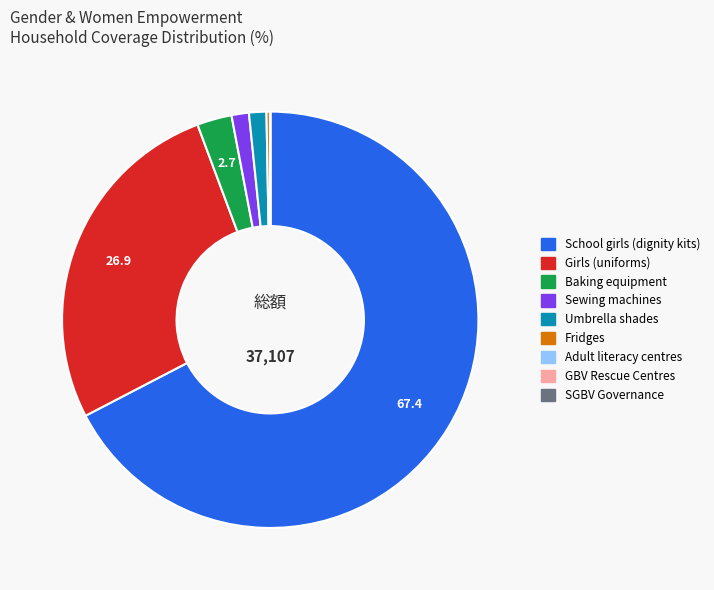

Approximately how many times larger is the value at Sewing machines compared to Umbrella shades?

1.0